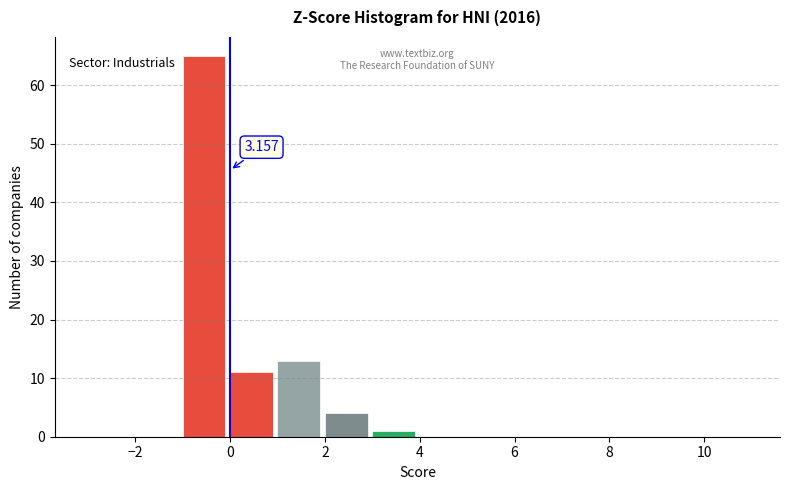

Over which range of the x-axis is the bar tallest?

-1 to 0